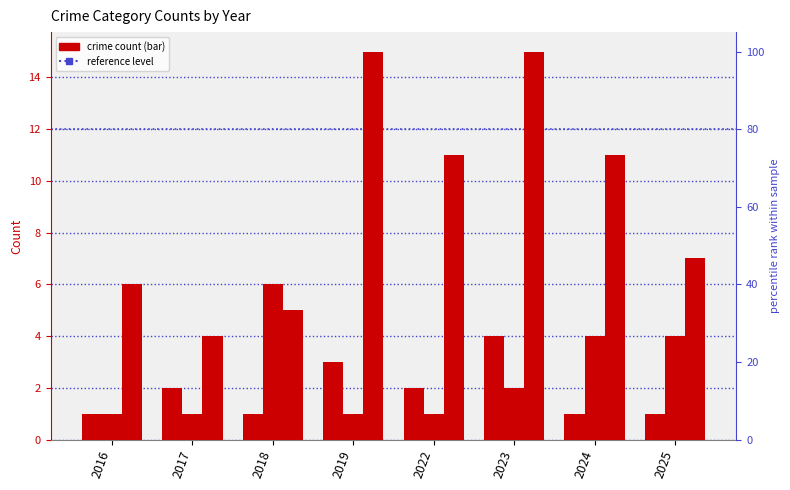

What is the smallest value displayed?

1